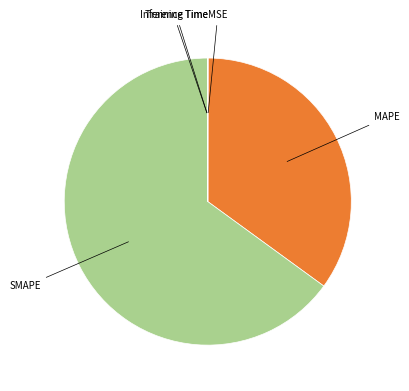

Is the sum of SMAPE and MAPE greater than half?

Yes